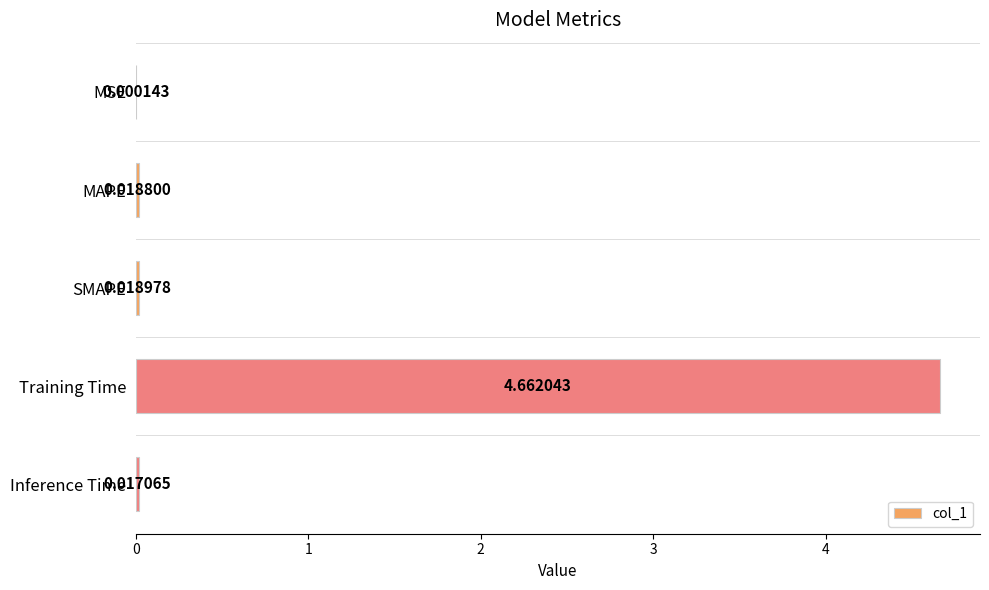

At which category does the chart reach its peak across all series?

Training Time